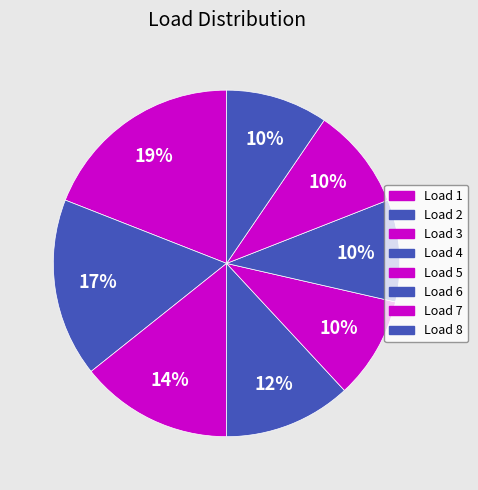

Does any single category account for the majority?

No